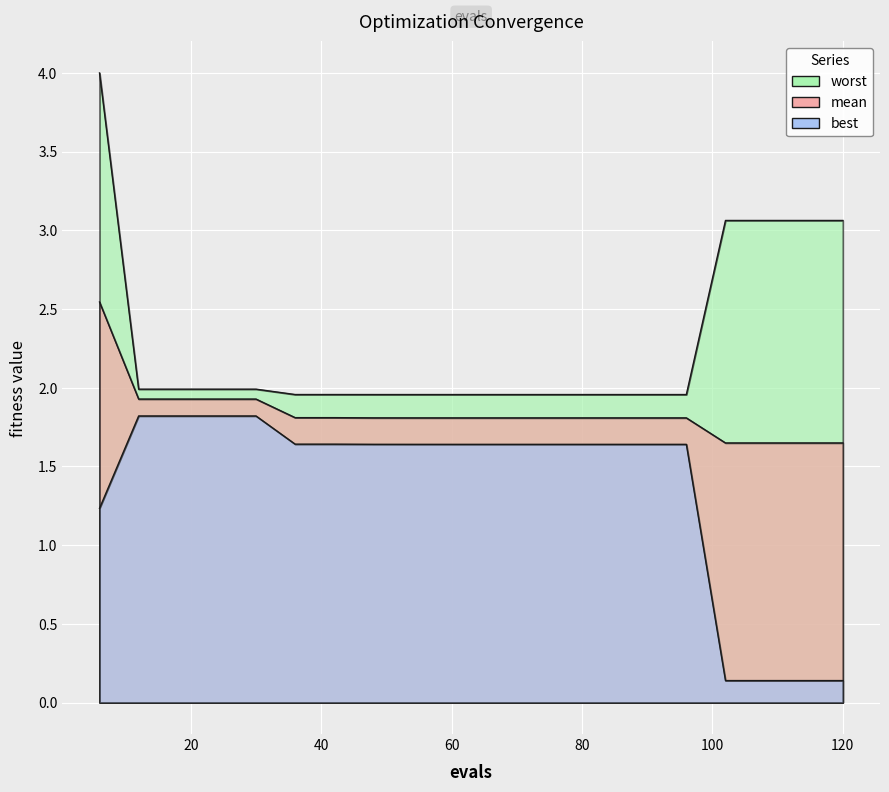

List the series in order of their peak value, highest first.

worst, mean, best